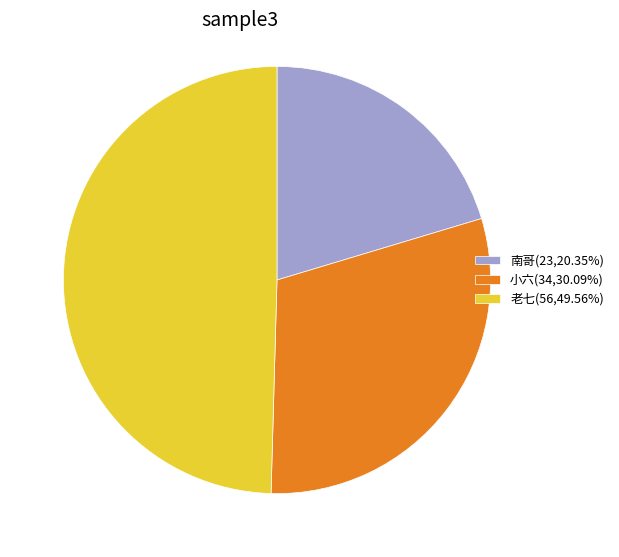

Is there any slice that represents more than half of the pie?

No